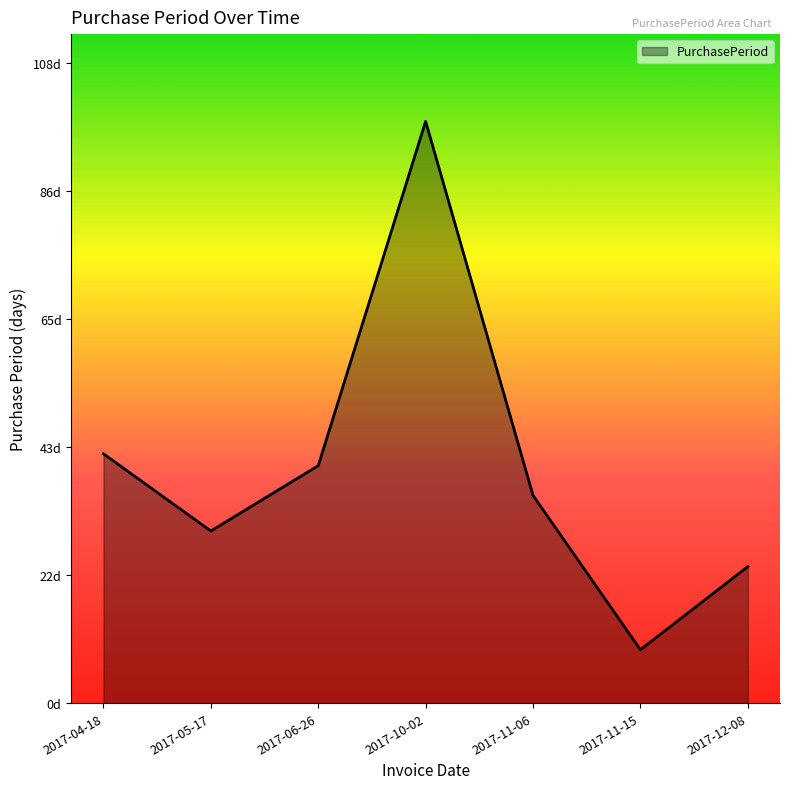

Is this an area chart (filled region under the line)?

Yes